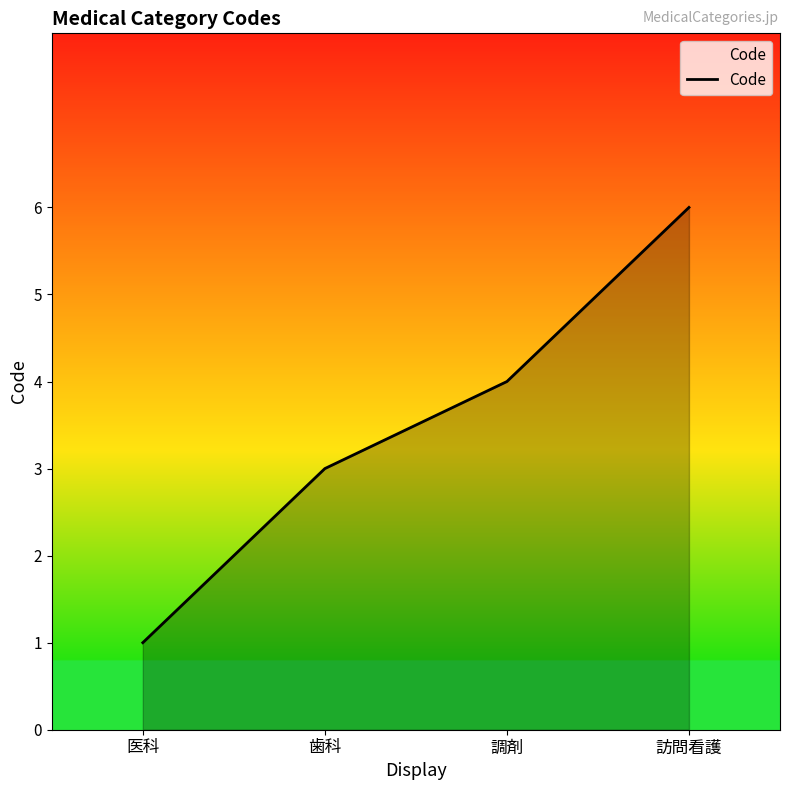

At which label is the value closest to 3?

歯科